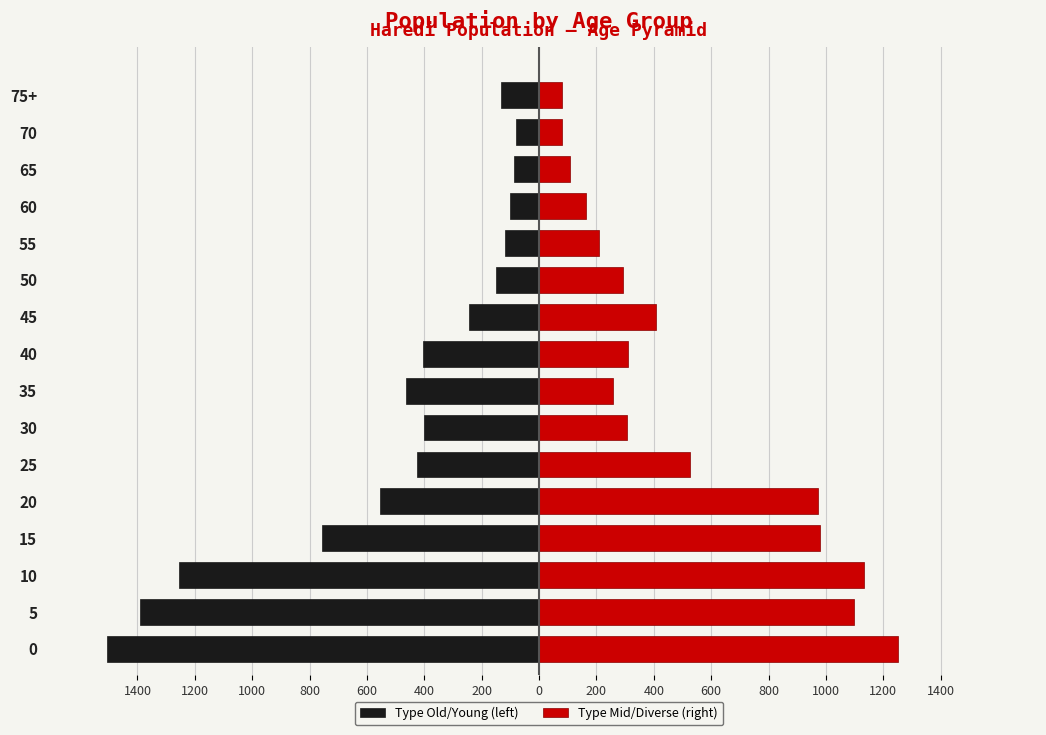

What is the value of the Type Old/Young (left) bar at the 3rd from the left?

-1253.8